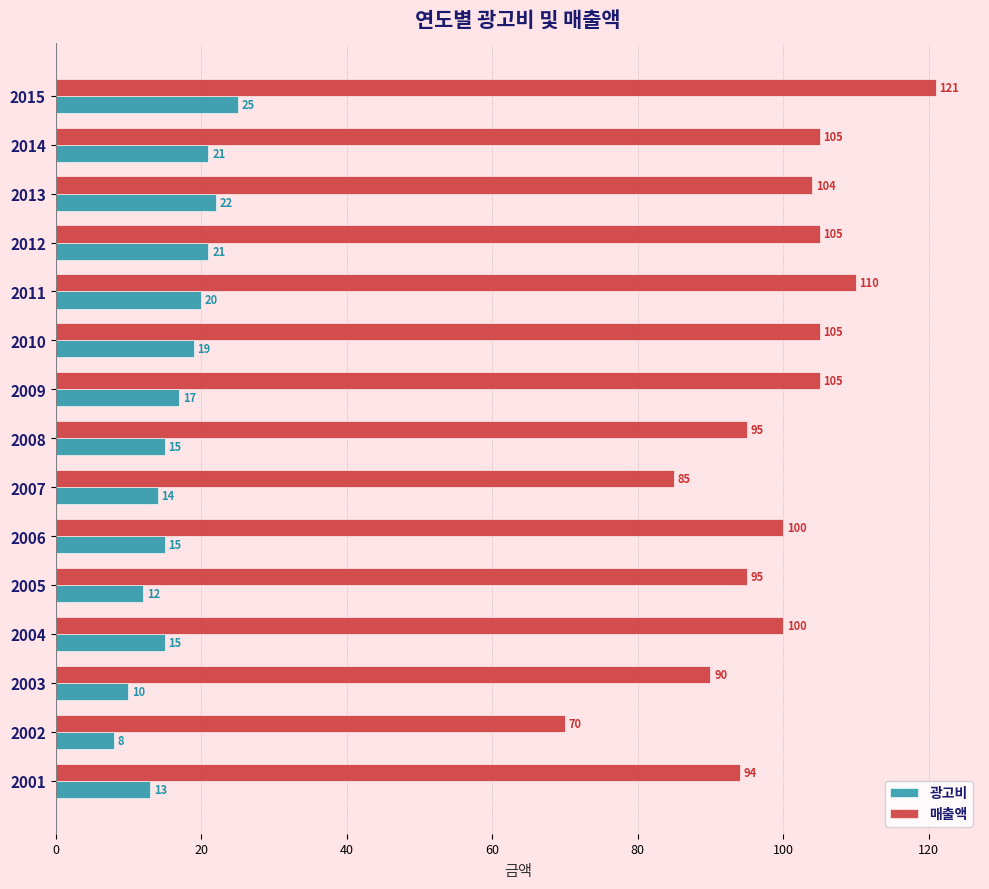

What is the sum of all 광고비 values?

247